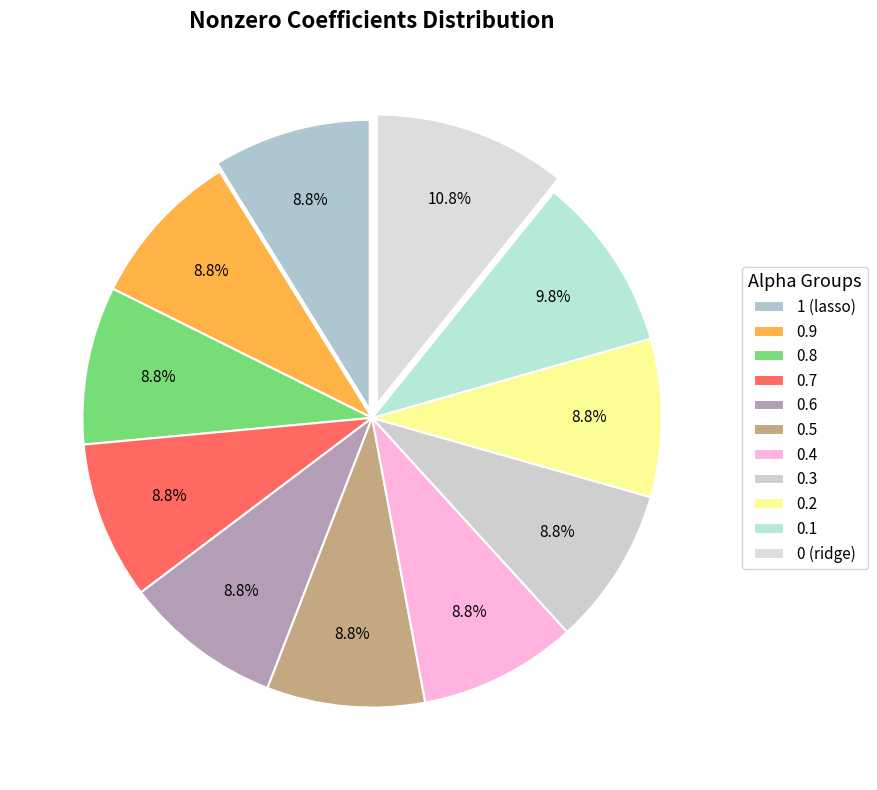

What percentage do 0.2 and 1 (lasso) together represent?

17.6%